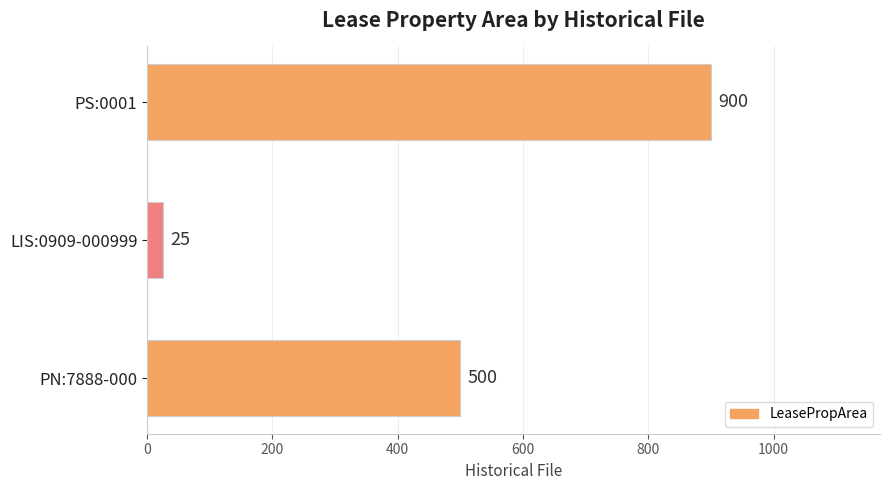

Reading top to bottom, transcribe all the data shown in this chart.

900	25	500